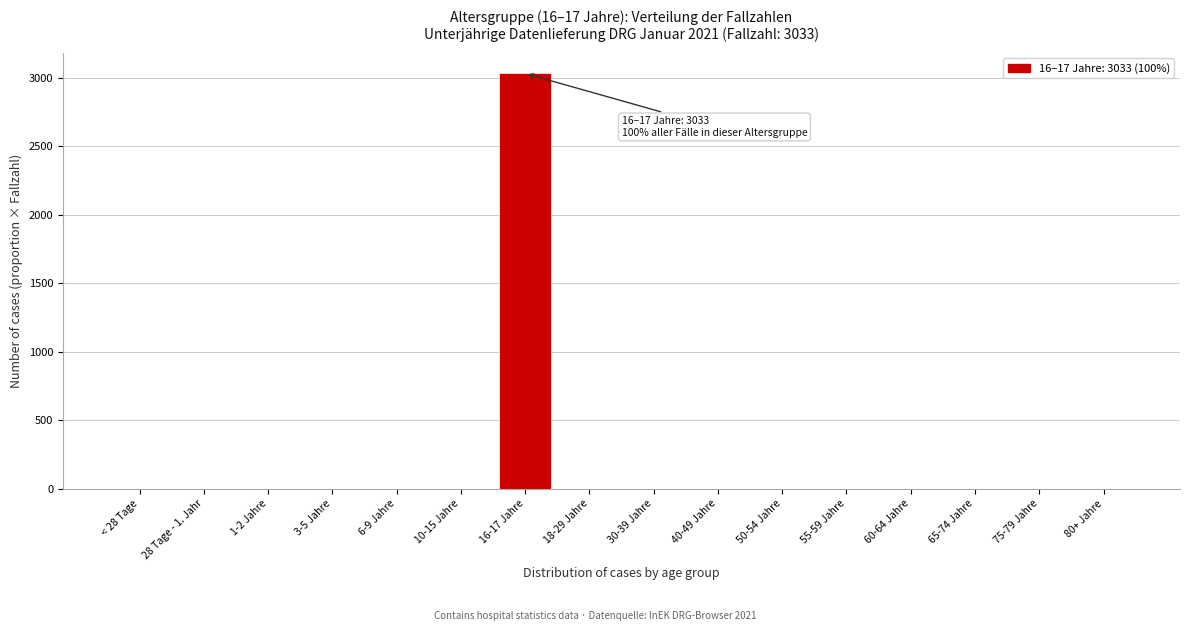

Reading left to right, what are all the values shown in this chart?

< 28 Tage=0	28 Tage - 1. Jahr=0	1-2 Jahre=0	3-5 Jahre=0	6-9 Jahre=0	10-15 Jahre=0	16-17 Jahre=3033	18-29 Jahre=0	30-39 Jahre=0	40-49 Jahre=0	50-54 Jahre=0	55-59 Jahre=0	60-64 Jahre=0	65-74 Jahre=0	75-79 Jahre=0	80+ Jahre=0